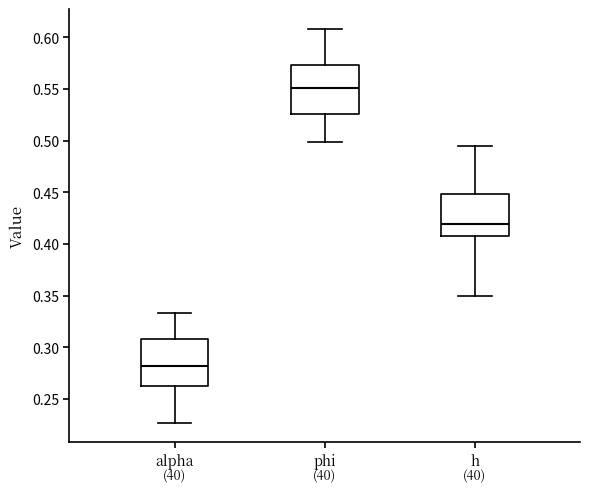

Reading left to right, read every box against the y-axis: the position of its median line, the range the box covers, and the ends of its whiskers. The values are not printed on the chart, so give them approximately, as read against the axis.

alpha: median 0.280, box 0.260 to 0.310, whiskers 0.225 to 0.335
phi: median 0.550, box 0.525 to 0.575, whiskers 0.500 to 0.610
h: median 0.420, box 0.410 to 0.450, whiskers 0.350 to 0.495